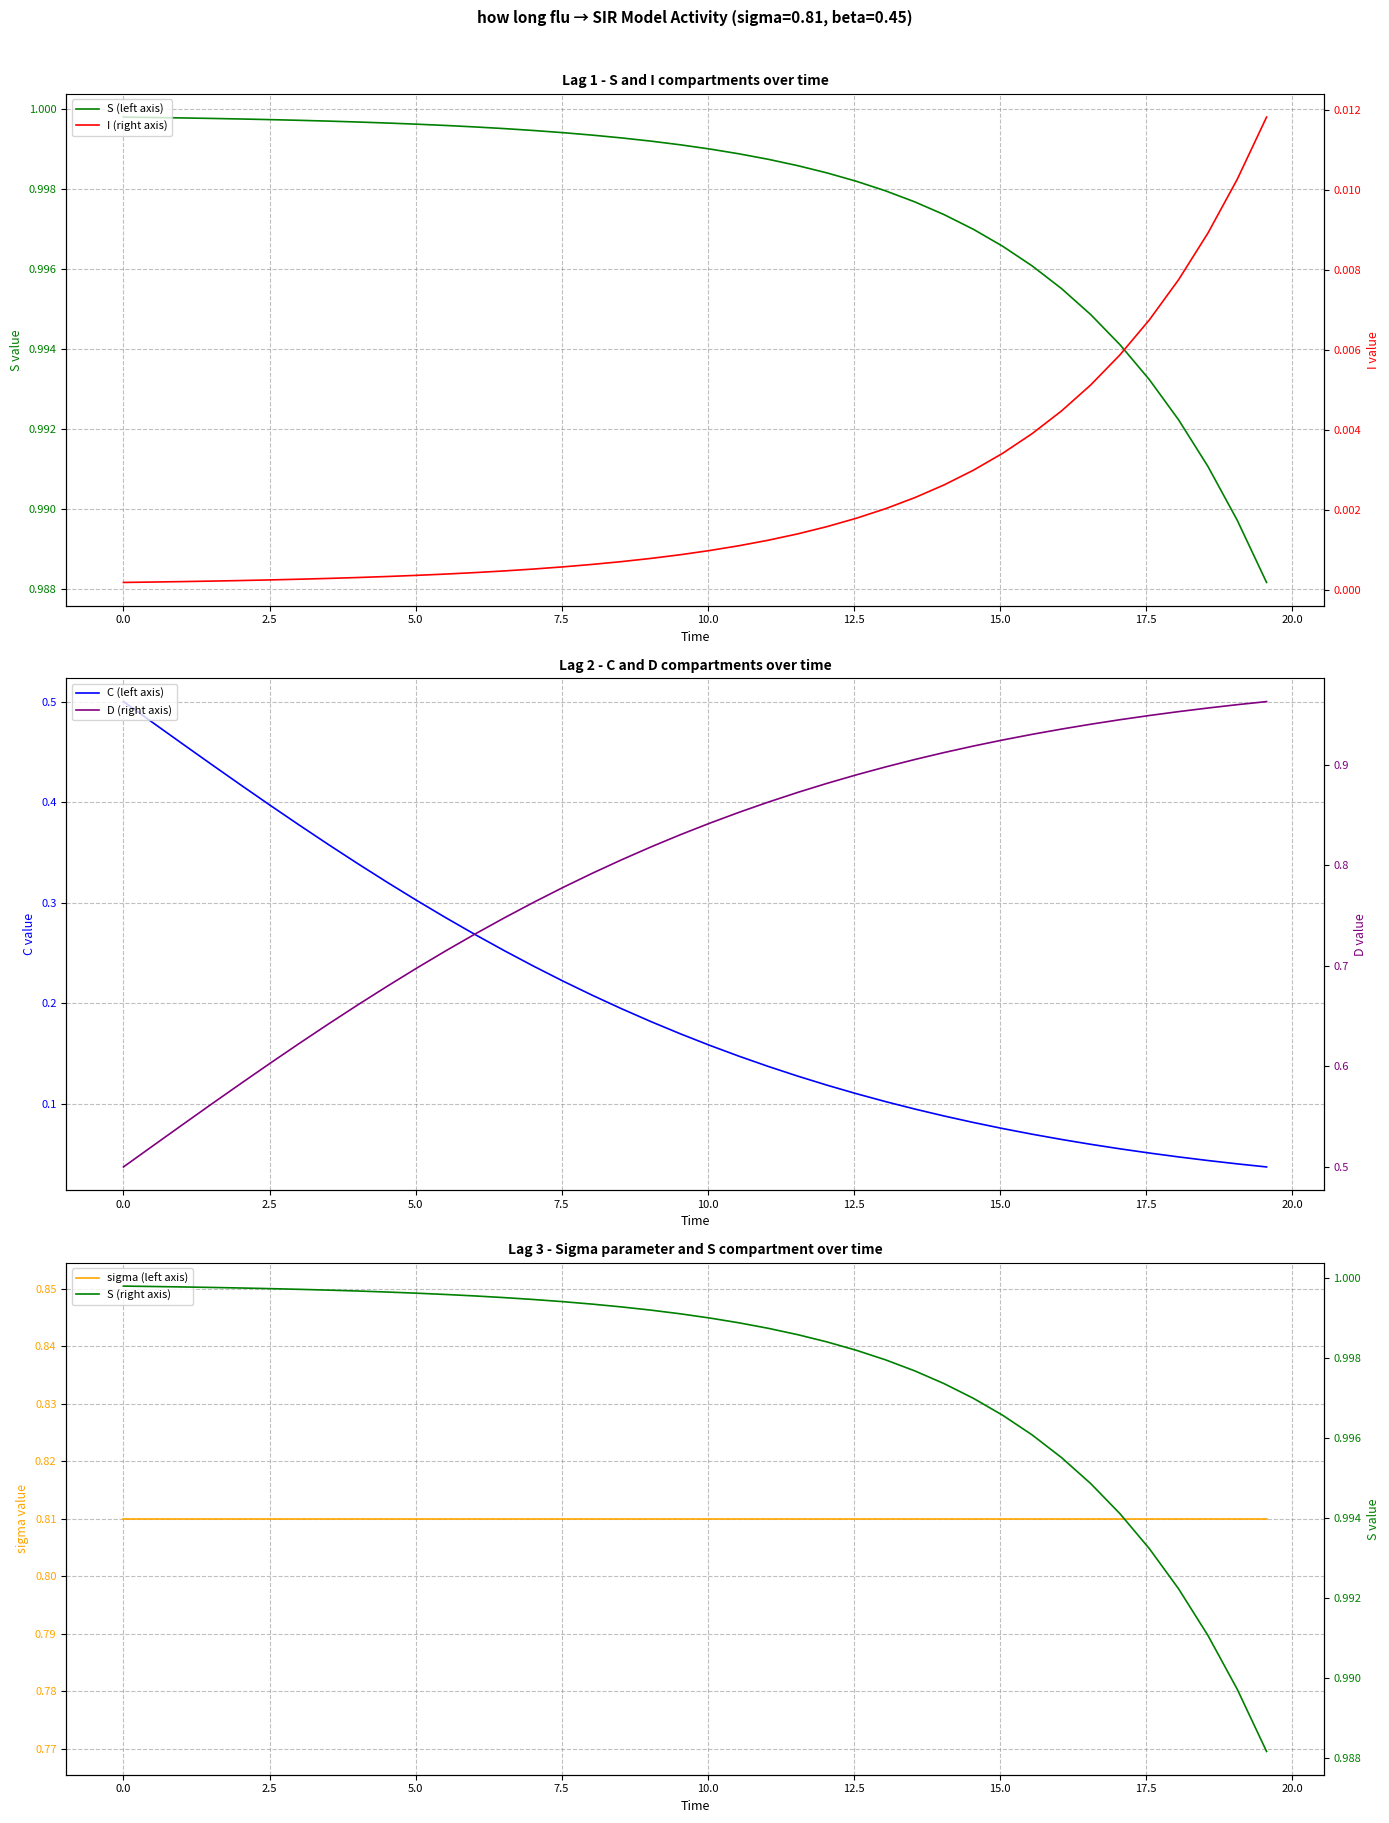

True or false: C (left axis) has more than 1 interior local peaks.

False